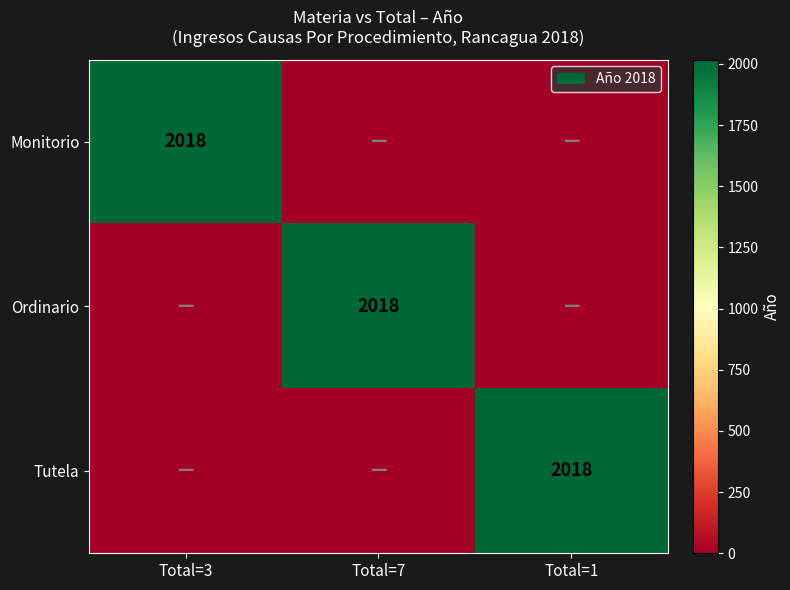

Which category has the lowest value across all series?

Total=7